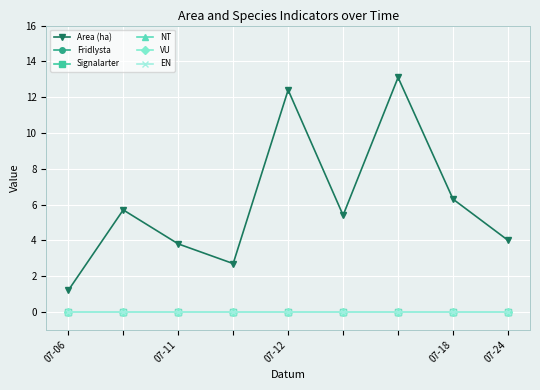

Reading left to right, list all the values displayed in this chart.

Area (ha): 1.2	5.7	3.8	2.7	12.4	5.4	13.1	6.3	4.0
Fridlysta: 0.0	0.0	0.0	0.0	0.0	0.0	0.0	0.0	0.0
Signalarter: 0.0	0.0	0.0	0.0	0.0	0.0	0.0	0.0	0.0
NT: 0.0	0.0	0.0	0.0	0.0	0.0	0.0	0.0	0.0
VU: 0.0	0.0	0.0	0.0	0.0	0.0	0.0	0.0	0.0
EN: 0.0	0.0	0.0	0.0	0.0	0.0	0.0	0.0	0.0